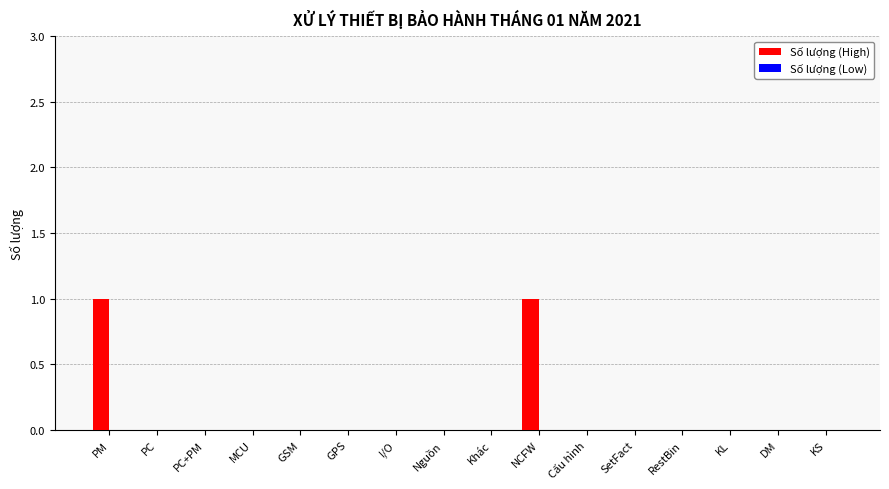

The chart shows a value of 0 at GSM. True or false?

True